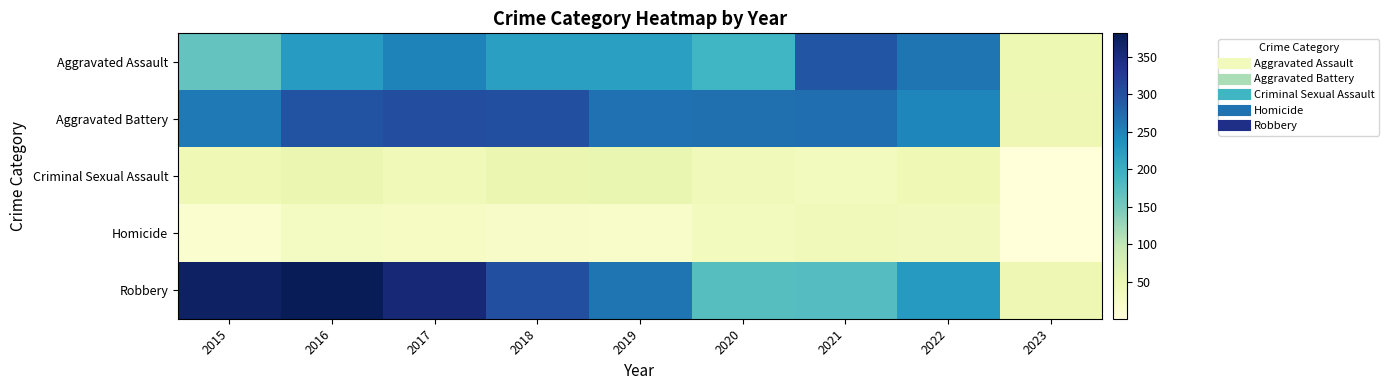

Between 2016 and 2020, which is larger?

2016